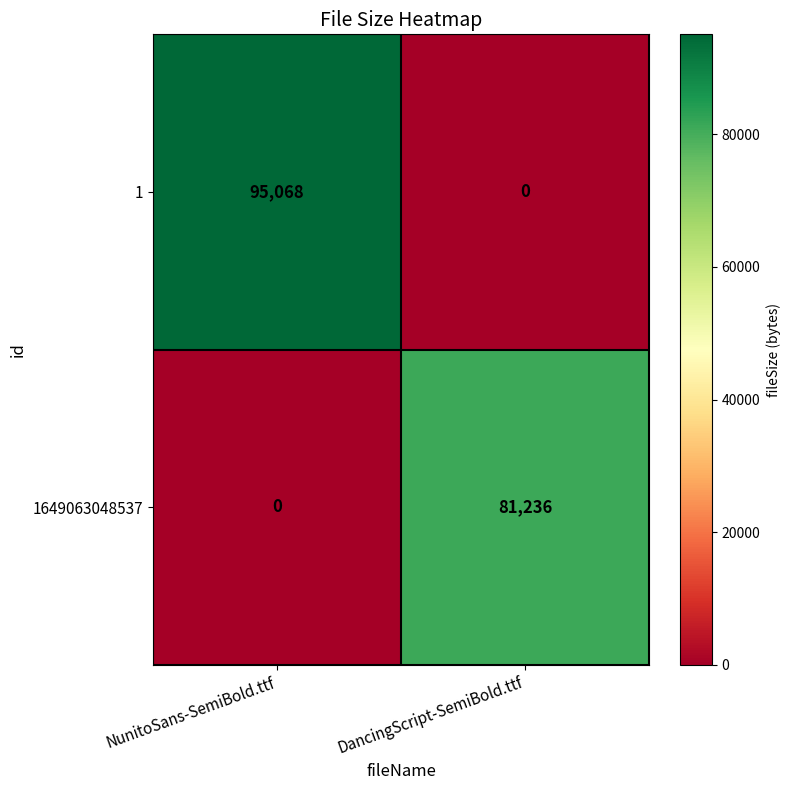

What is the sum of the 1 values at DancingScript-SemiBold.ttf and NunitoSans-SemiBold.ttf?

95068